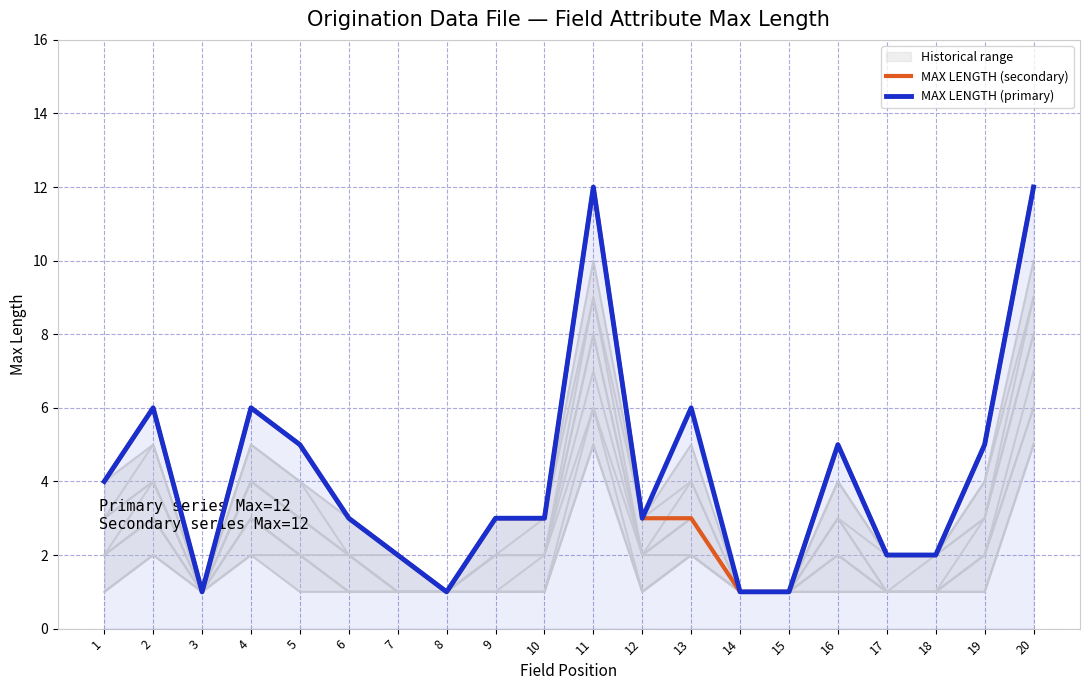

Is it true that MAX LENGTH (primary) equals 8 at 16?

False